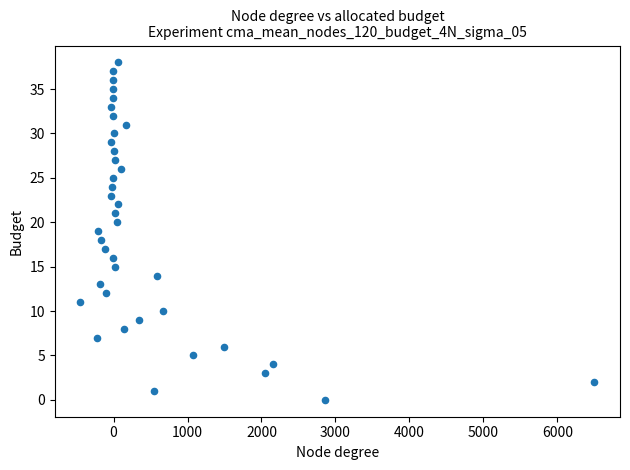

What is the range of Y values (max minus min)?

38